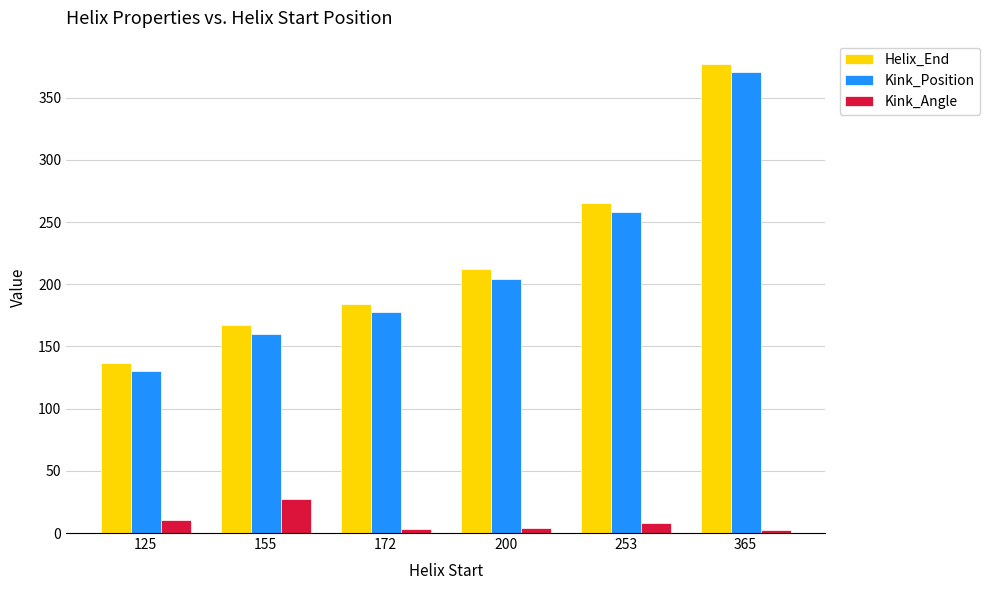

True or false: Kink_Angle has a value of 2.5 at 365.

True